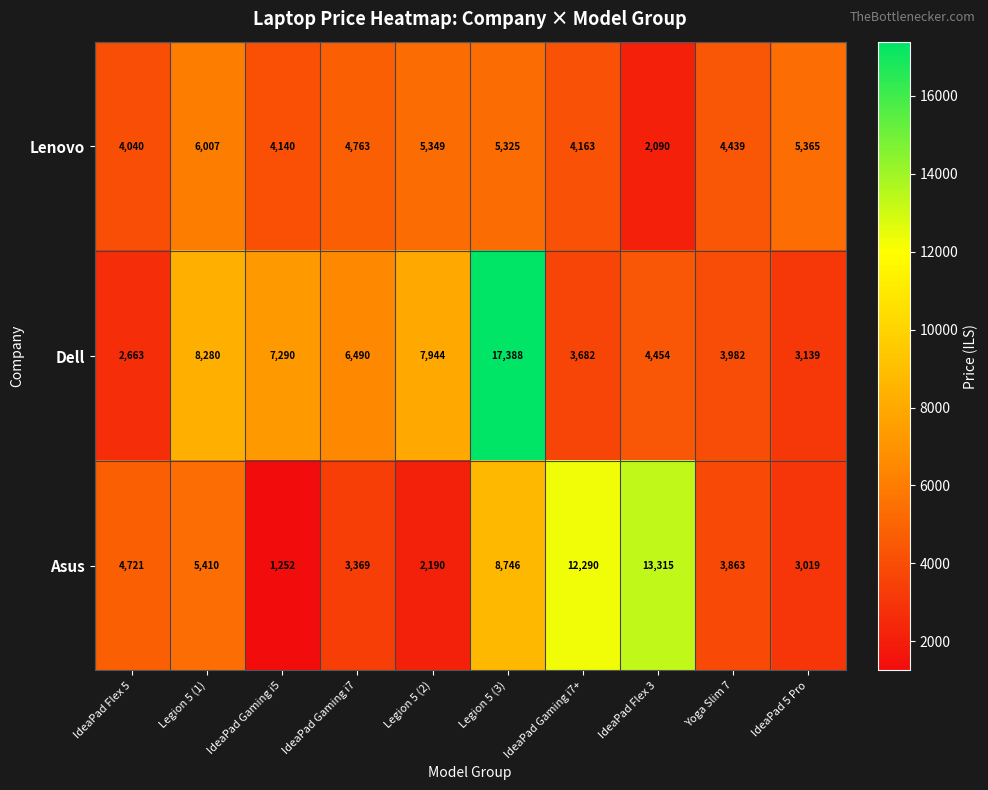

At Legion 5 (1), list the series in order from smallest to largest.

Asus, Lenovo, Dell